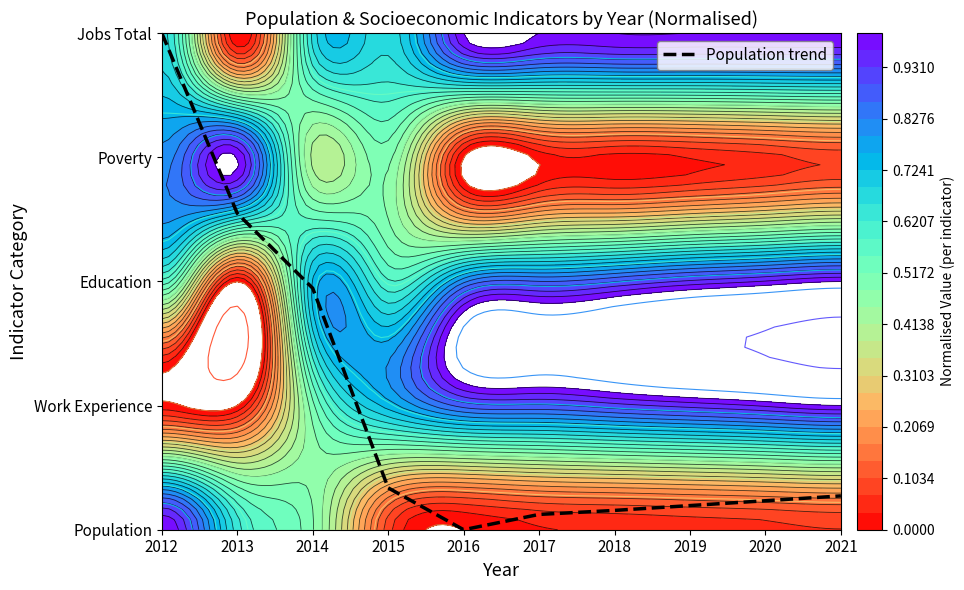

What is the change in value from 2017 to 2019?

+0.1